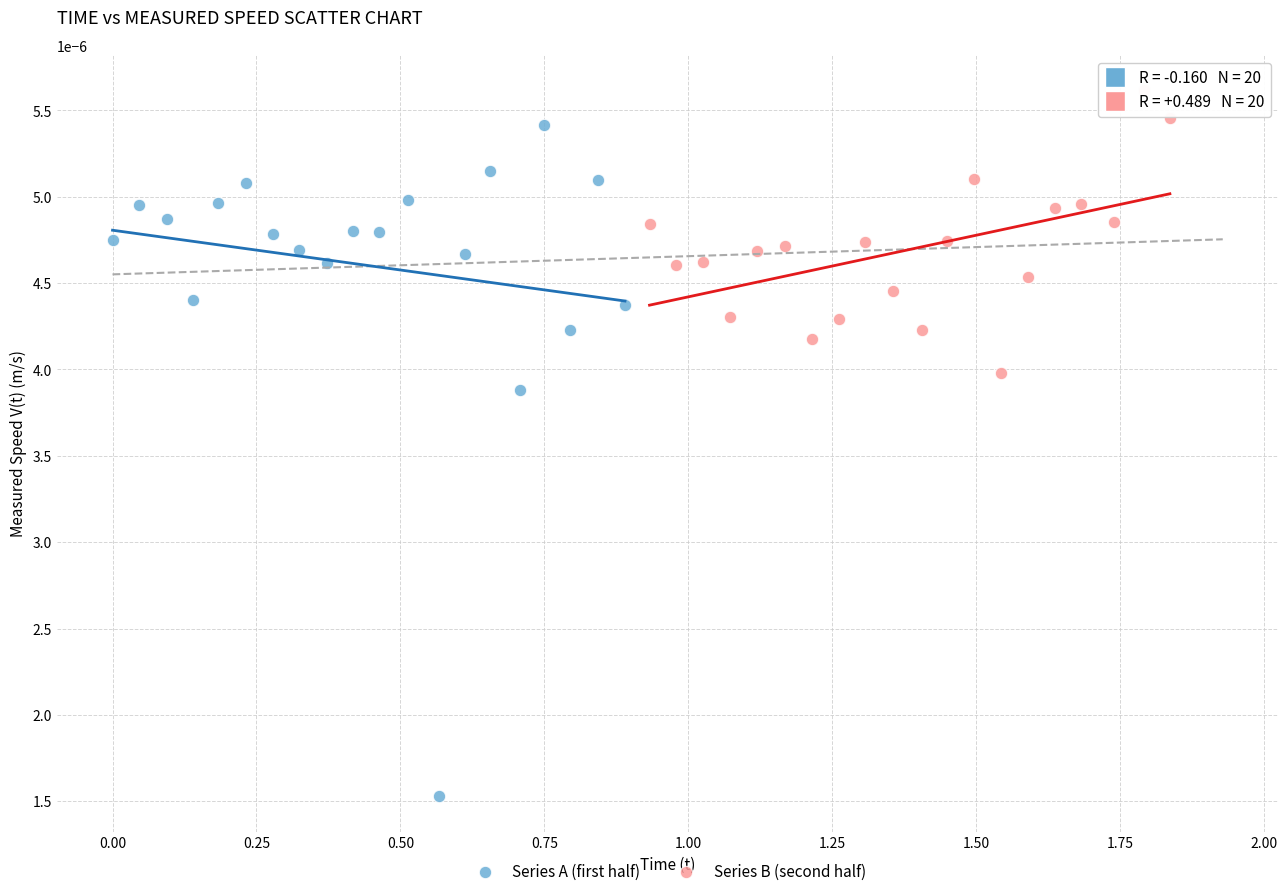

Which series contains the lowest Y value?

Series A (first half)